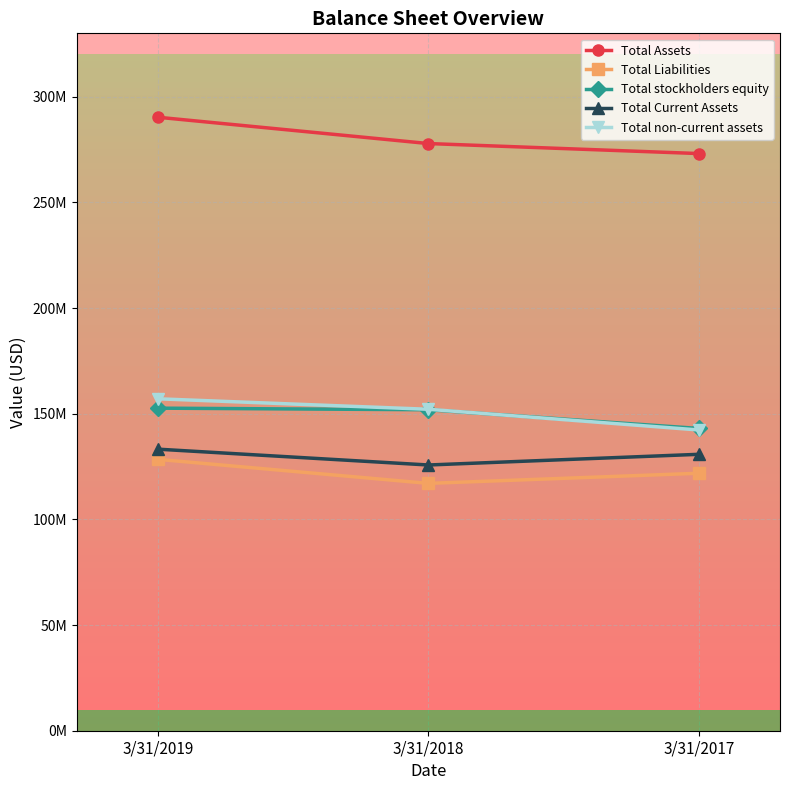

What is the greatest value displayed?

290294000